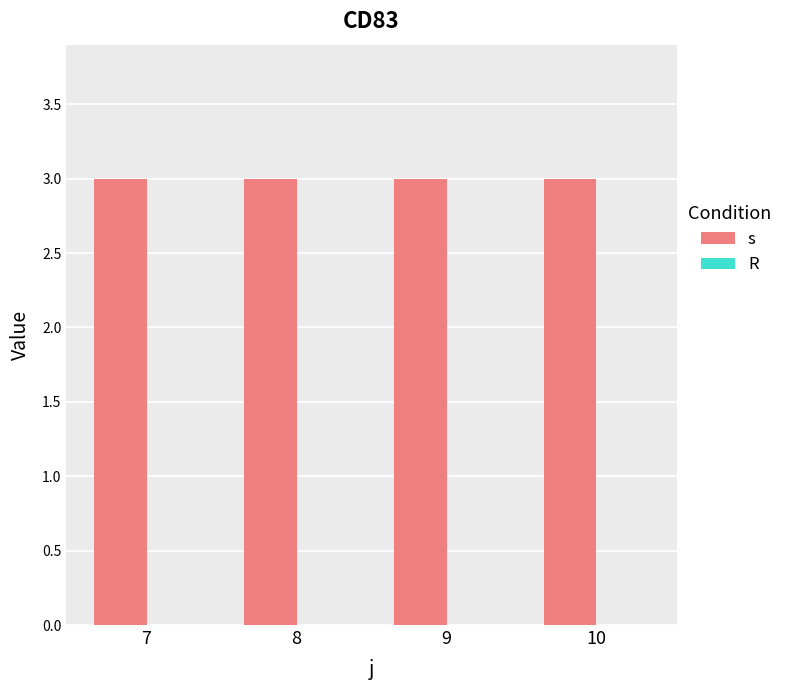

Reading right to left, list all the values displayed in this chart.

s: 3	3	3	3
R: 0	0	0	0